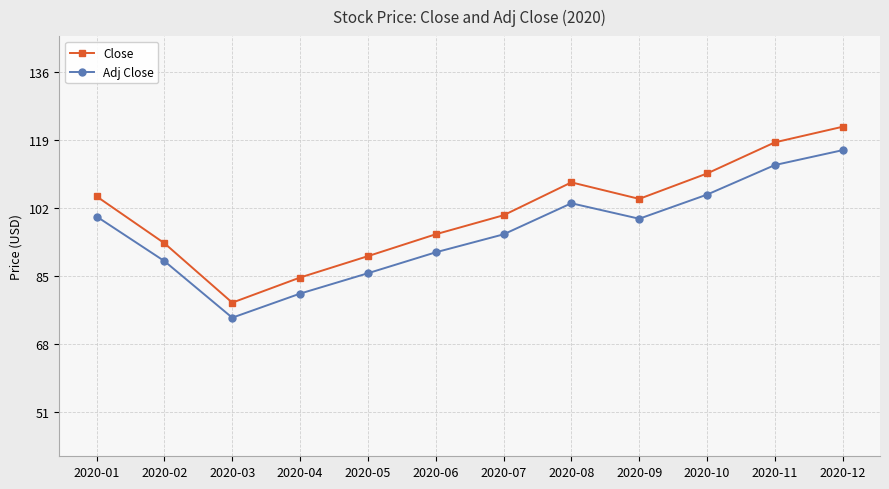

True or false: Adj Close and Close cross at least once.

False